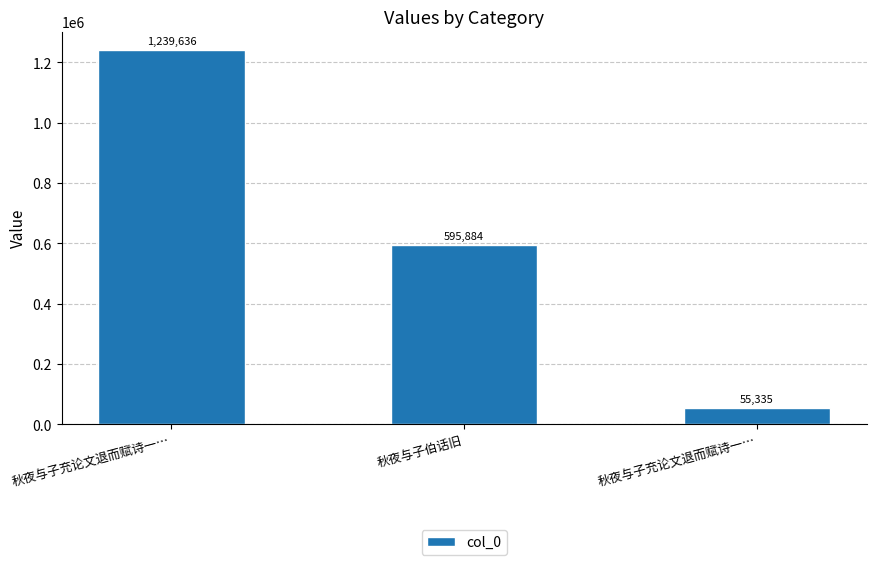

Are the bars horizontal?

No